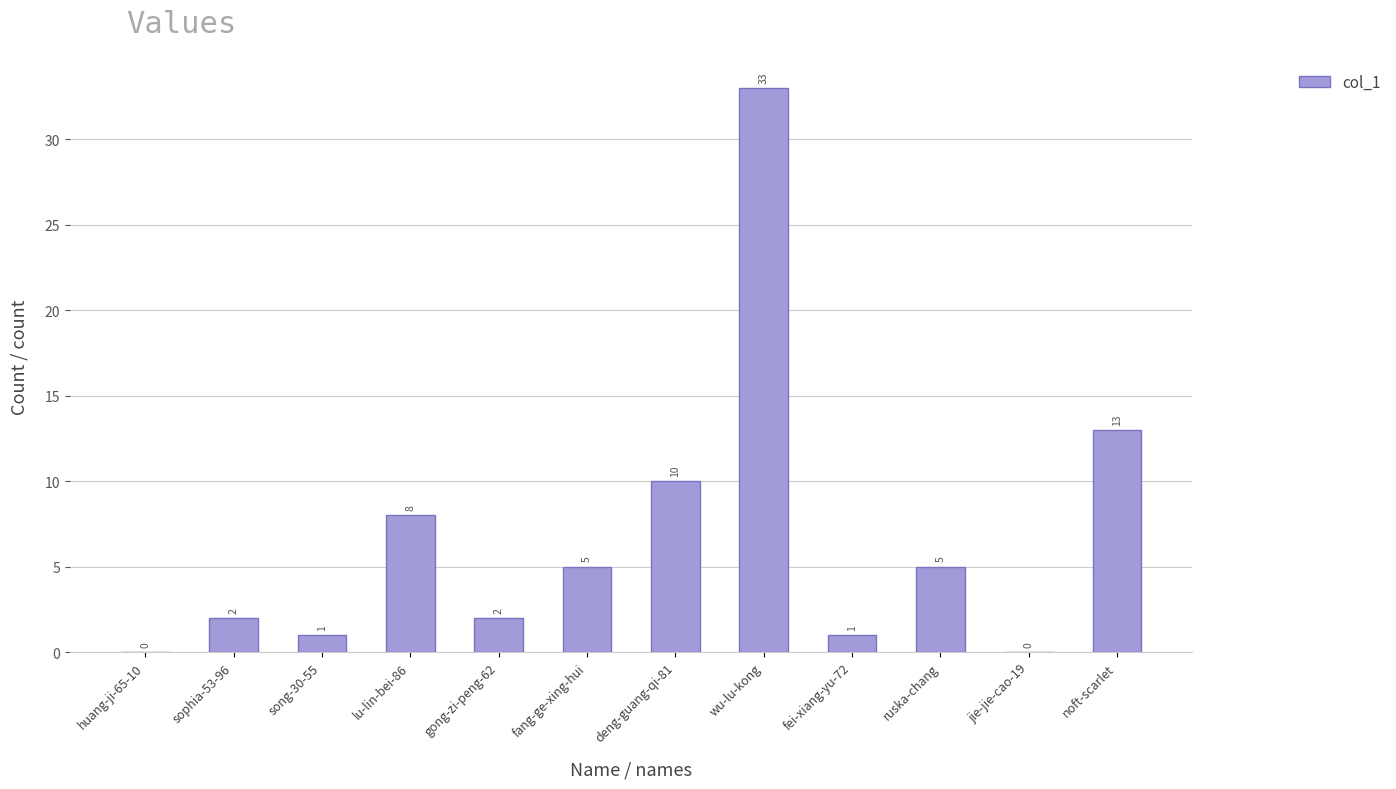

What is the sum of the values at fei-xiang-yu-72 and wu-lu-kong?

34